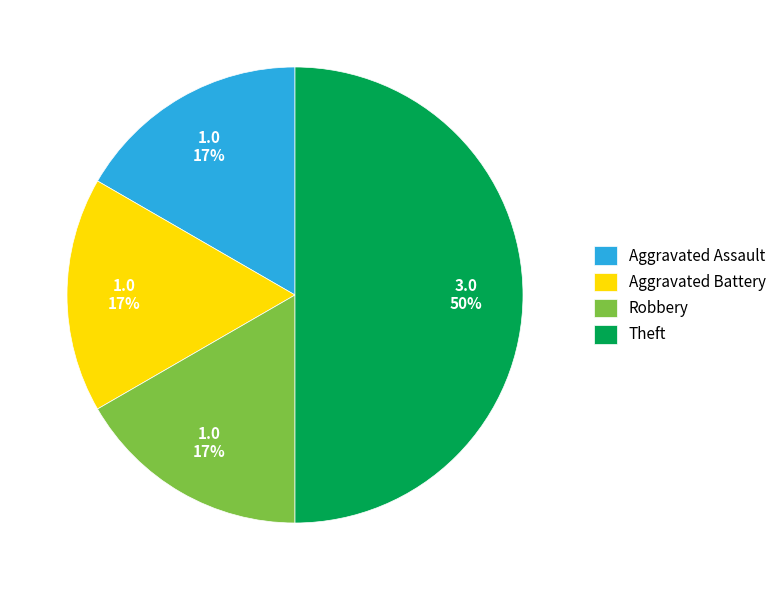

What is the largest slice in the pie chart?

Theft